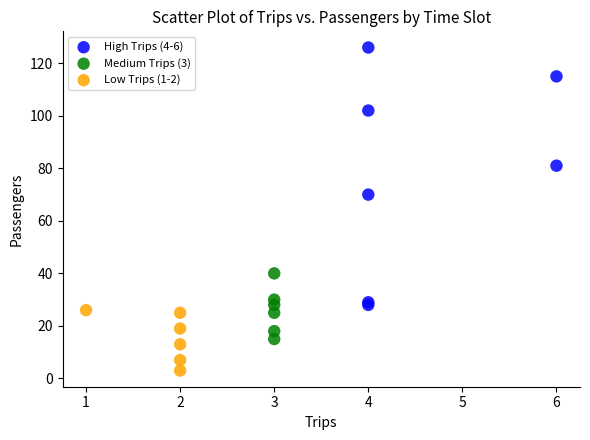

What are all the series names shown in the legend?

High Trips (4-6), Medium Trips (3), Low Trips (1-2)